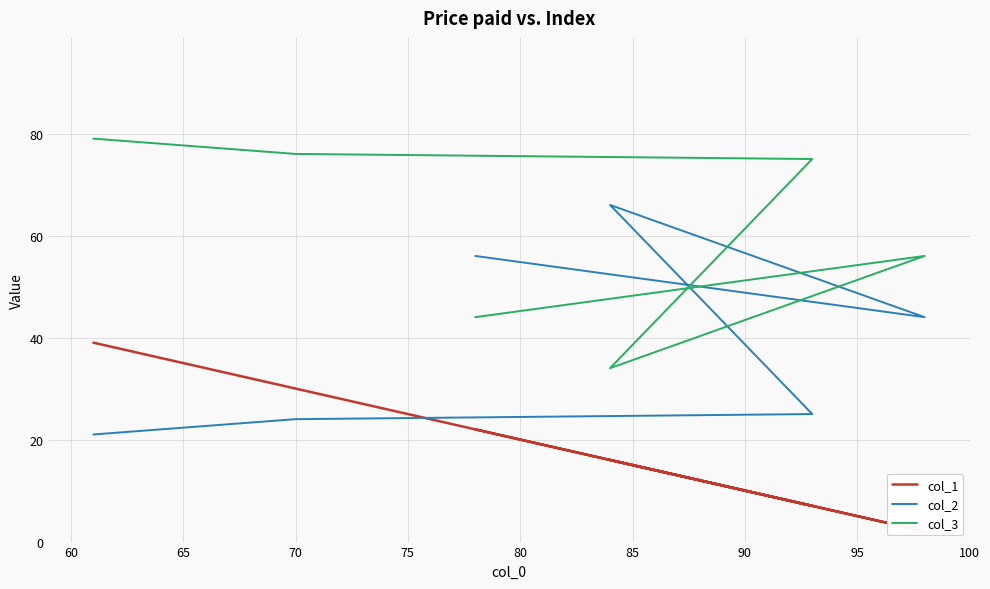

True or false: col_2 has more than 1 interior local peaks.

False